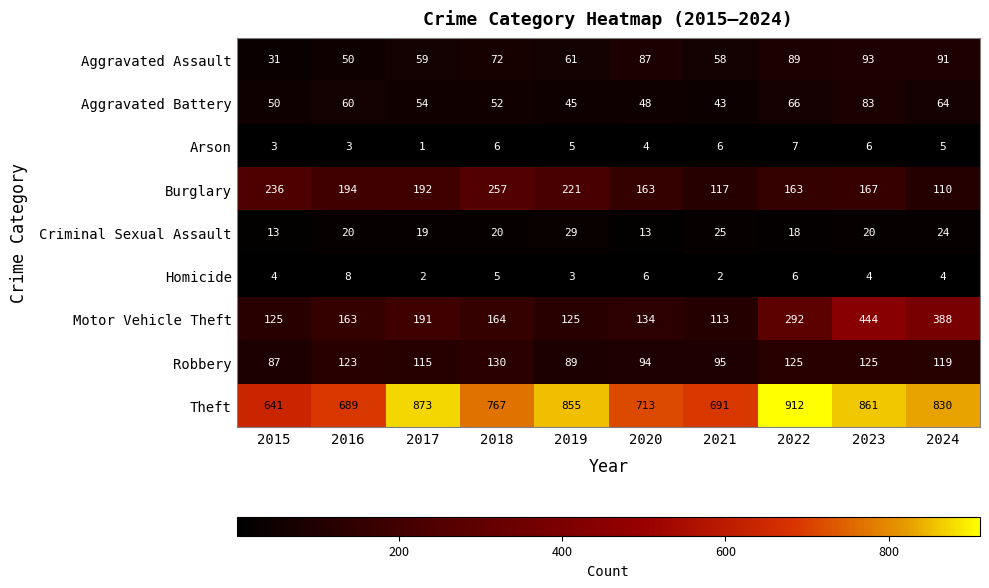

Which series changed the most between 2015 and 2021?

Burglary